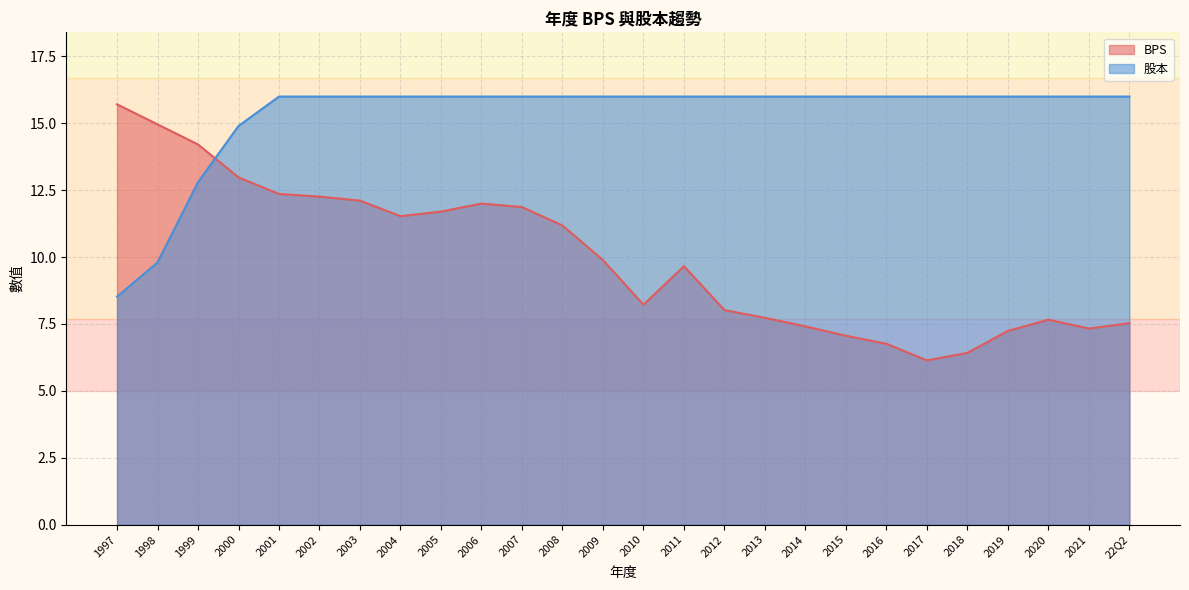

What position from the right is 1998?

25